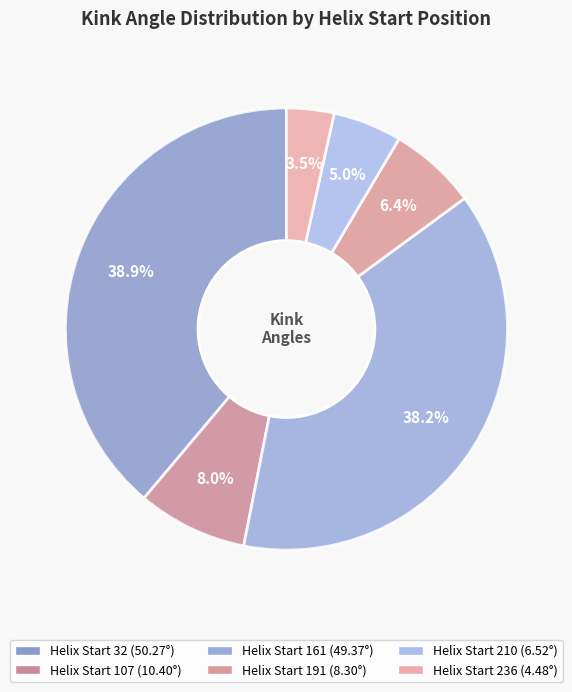

Count the number of slices in the pie.

6